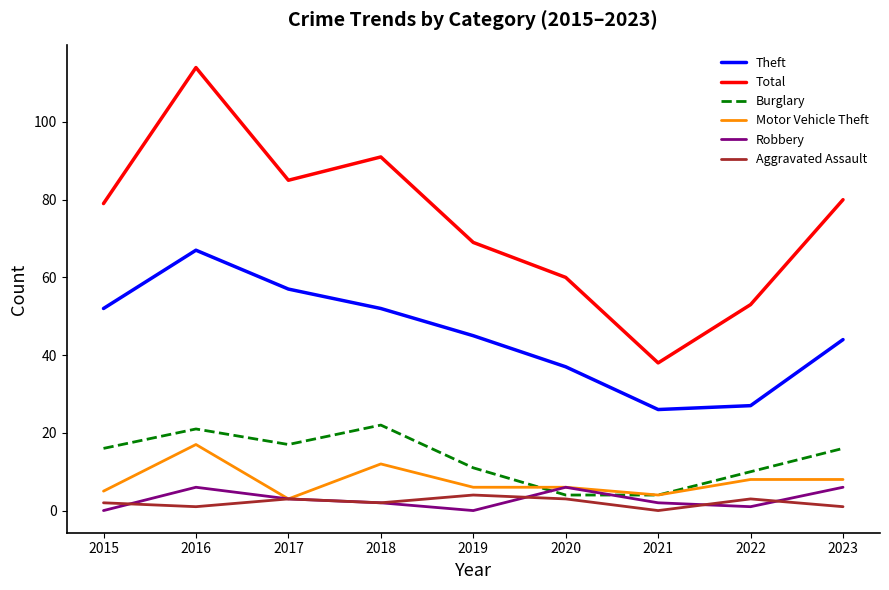

At which category does the chart reach its peak across all series?

2016